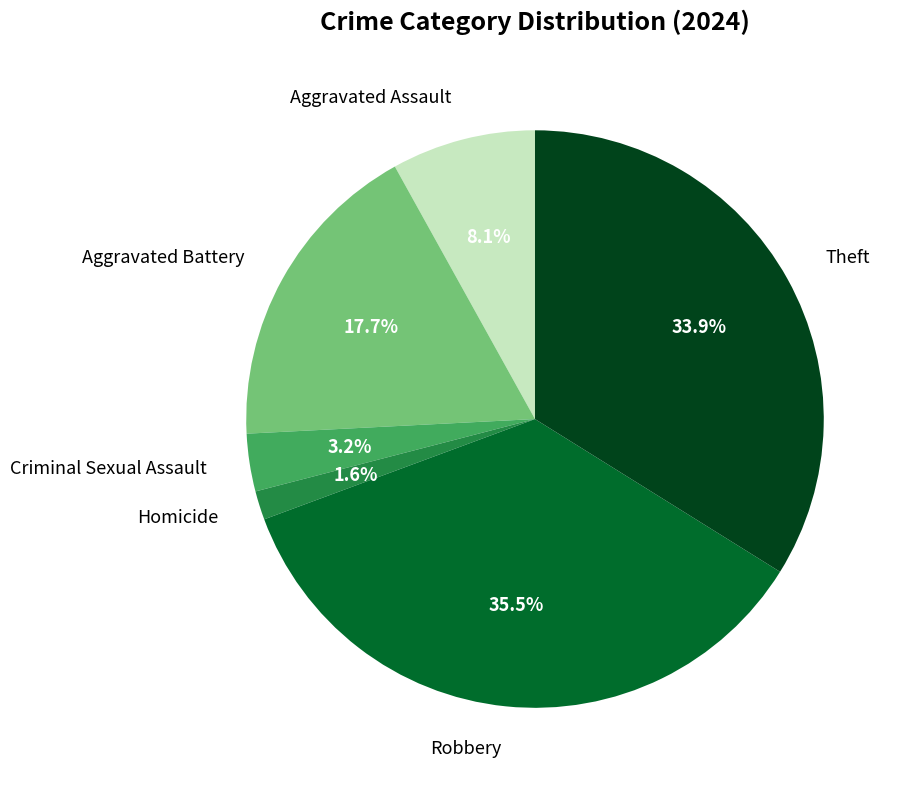

To the nearest percent, what is the combined percentage of Aggravated Battery and Homicide?

19%